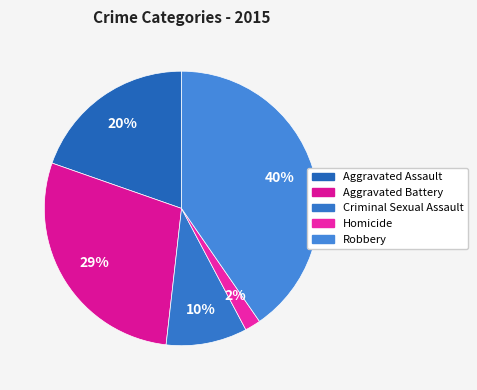

Count the number of slices in the pie.

5